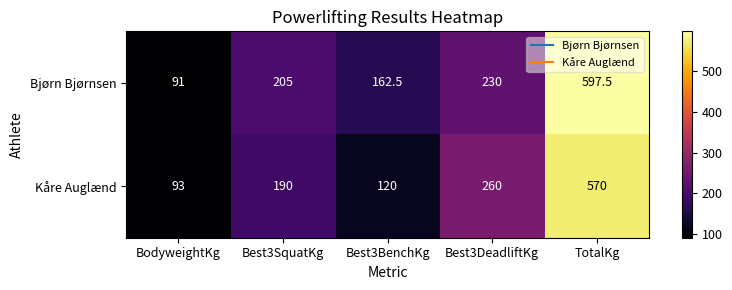

How many values in the Bjørn Bjørnsen series are below 205?

2